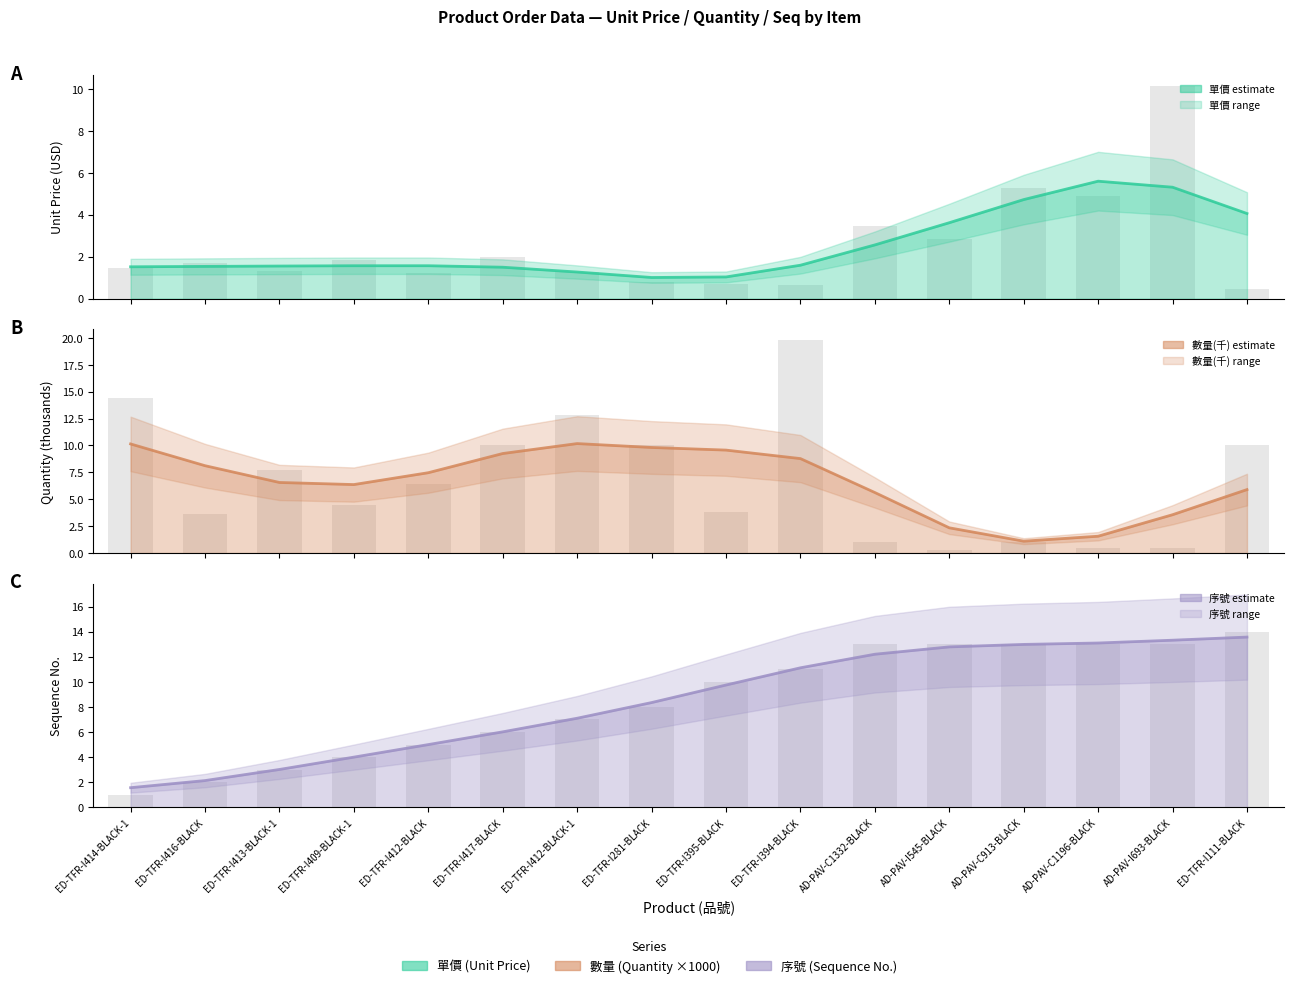

Between ED-TFR-I281-BLACK and ED-TFR-I417-BLACK, which is larger?

ED-TFR-I417-BLACK